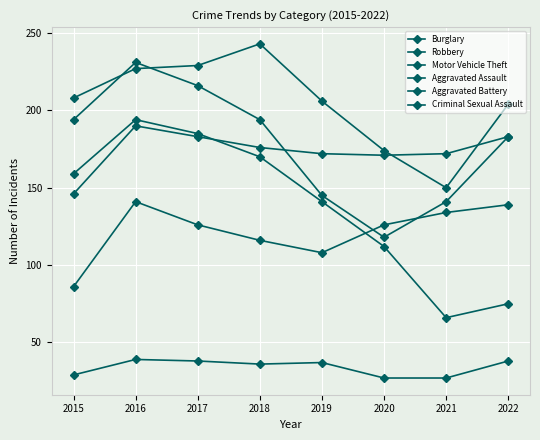

Does the chart display data point markers on the line(s)?

Yes